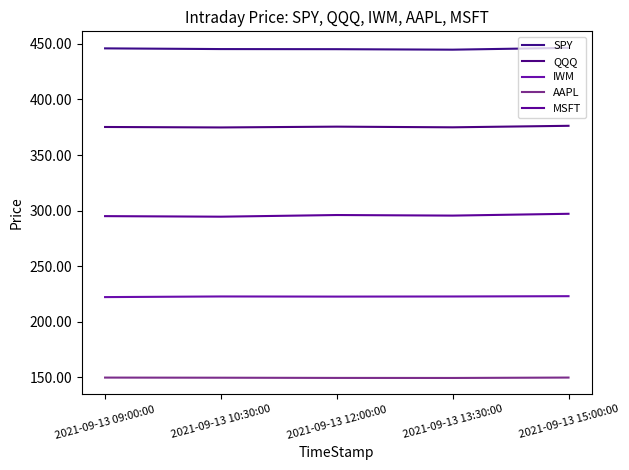

True or false: MSFT and SPY cross at least once.

False